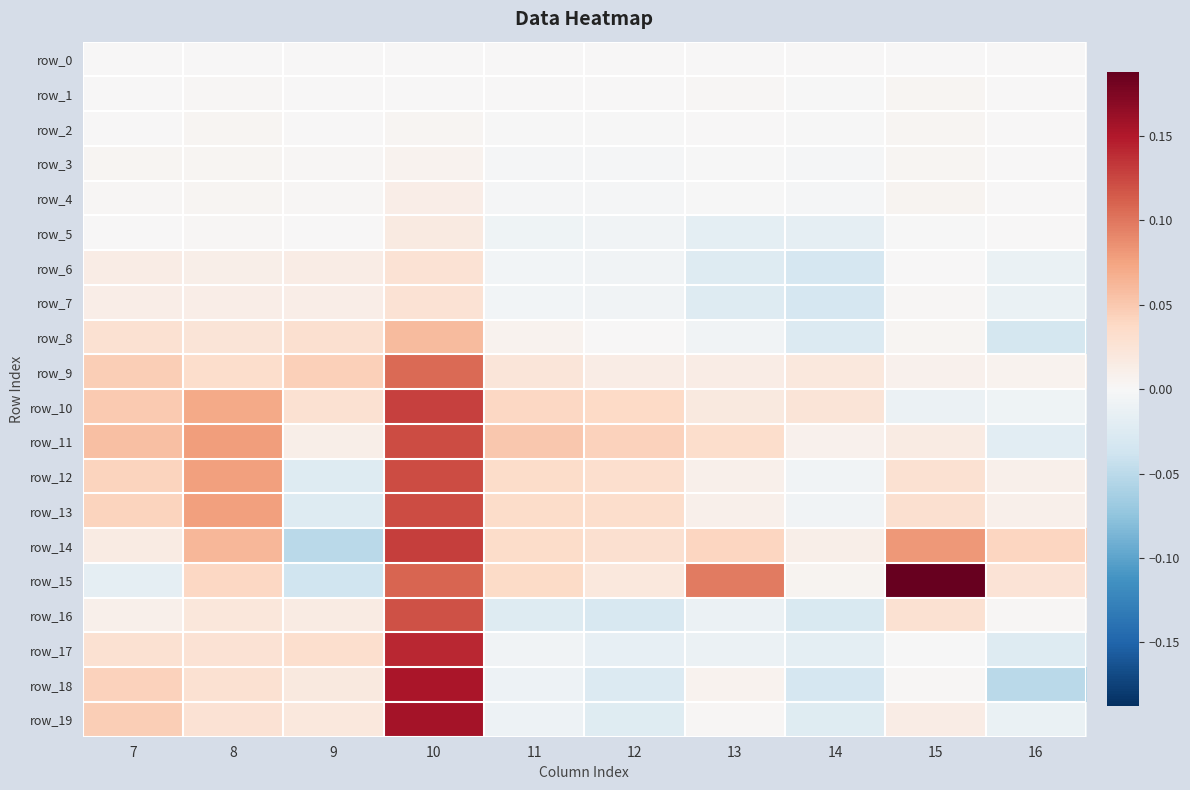

Reading left to right, transcribe all the data shown in this chart.

row_0: 7=0.0	8=0.0	9=0.0	10=0.0	11=0.0	12=0.0	13=0.0	14=0.0	15=0.0	16=0.0
row_1: 7=0.0	8=0.0	9=0.0	10=0.0	11=0.0	12=0.0	13=0.0	14=-0.0	15=0.0	16=0.0
row_2: 7=0.0	8=0.0	9=0.0	10=0.0	11=-0.0	12=-0.0	13=0.0	14=-0.0	15=0.0	16=0.0
row_3: 7=0.0	8=0.0	9=0.0	10=0.0	11=-0.0	12=-0.0	13=-0.0	14=-0.0	15=0.0	16=0.0
row_4: 7=0.0	8=0.0	9=0.0	10=0.0	11=-0.0	12=-0.0	13=-0.0	14=-0.0	15=0.0	16=0.0
row_5: 7=0.0	8=0.0	9=0.0	10=0.0	11=-0.0	12=-0.0	13=-0.0	14=-0.0	15=-0.0	16=0.0
row_6: 7=0.0	8=0.0	9=0.0	10=0.0	11=-0.0	12=-0.0	13=-0.0	14=-0.0	15=0.0	16=-0.0
row_7: 7=0.0	8=0.0	9=0.0	10=0.0	11=-0.0	12=-0.0	13=-0.0	14=-0.0	15=0.0	16=-0.0
row_8: 7=0.0	8=0.0	9=0.0	10=0.1	11=0.0	12=0.0	13=-0.0	14=-0.0	15=0.0	16=-0.0
row_9: 7=0.0	8=0.0	9=0.0	10=0.1	11=0.0	12=0.0	13=0.0	14=0.0	15=0.0	16=0.0
row_10: 7=0.0	8=0.1	9=0.0	10=0.1	11=0.0	12=0.0	13=0.0	14=0.0	15=-0.0	16=-0.0
row_11: 7=0.1	8=0.1	9=0.0	10=0.1	11=0.1	12=0.0	13=0.0	14=0.0	15=0.0	16=-0.0
row_12: 7=0.0	8=0.1	9=-0.0	10=0.1	11=0.0	12=0.0	13=0.0	14=-0.0	15=0.0	16=0.0
row_13: 7=0.0	8=0.1	9=-0.0	10=0.1	11=0.0	12=0.0	13=0.0	14=-0.0	15=0.0	16=0.0
row_14: 7=0.0	8=0.1	9=-0.1	10=0.1	11=0.0	12=0.0	13=0.0	14=0.0	15=0.1	16=0.0
row_15: 7=-0.0	8=0.0	9=-0.0	10=0.1	11=0.0	12=0.0	13=0.1	14=0.0	15=0.2	16=0.0
row_16: 7=0.0	8=0.0	9=0.0	10=0.1	11=-0.0	12=-0.0	13=-0.0	14=-0.0	15=0.0	16=0.0
row_17: 7=0.0	8=0.0	9=0.0	10=0.1	11=-0.0	12=-0.0	13=-0.0	14=-0.0	15=-0.0	16=-0.0
row_18: 7=0.0	8=0.0	9=0.0	10=0.2	11=-0.0	12=-0.0	13=0.0	14=-0.0	15=0.0	16=-0.1
row_19: 7=0.0	8=0.0	9=0.0	10=0.2	11=-0.0	12=-0.0	13=0.0	14=-0.0	15=0.0	16=-0.0